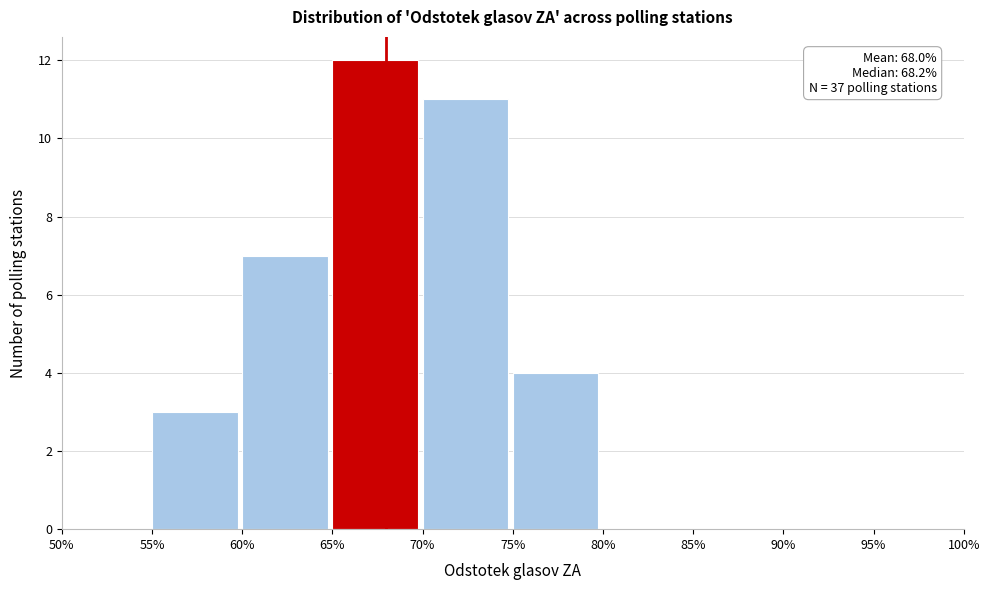

Reading right to left, transcribe all the data shown in this chart.

95%=0	90%=0	85%=0	80%=0	75%=4	70%=11	65%=12	60%=7	55%=3	50%=0